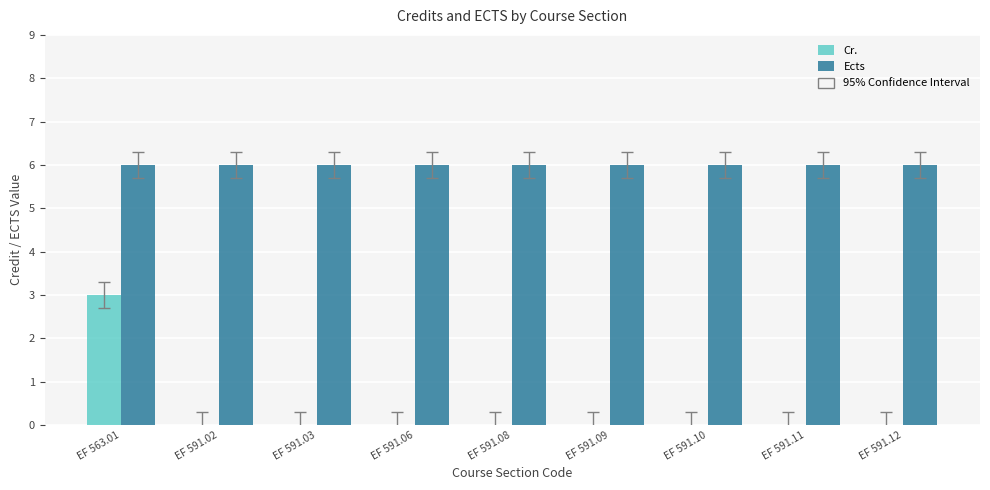

Is the value of Ects at EF 591.10 greater than the value of Cr. at EF 591.09?

Yes